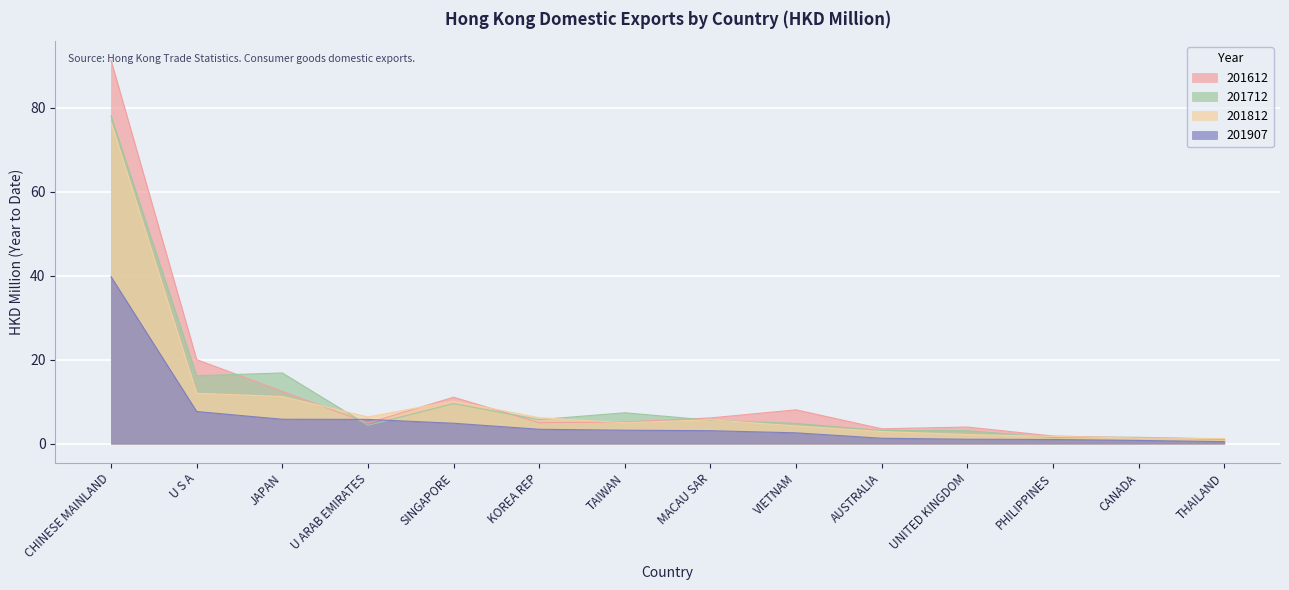

At how many categories does at least one series exceed 47?

1